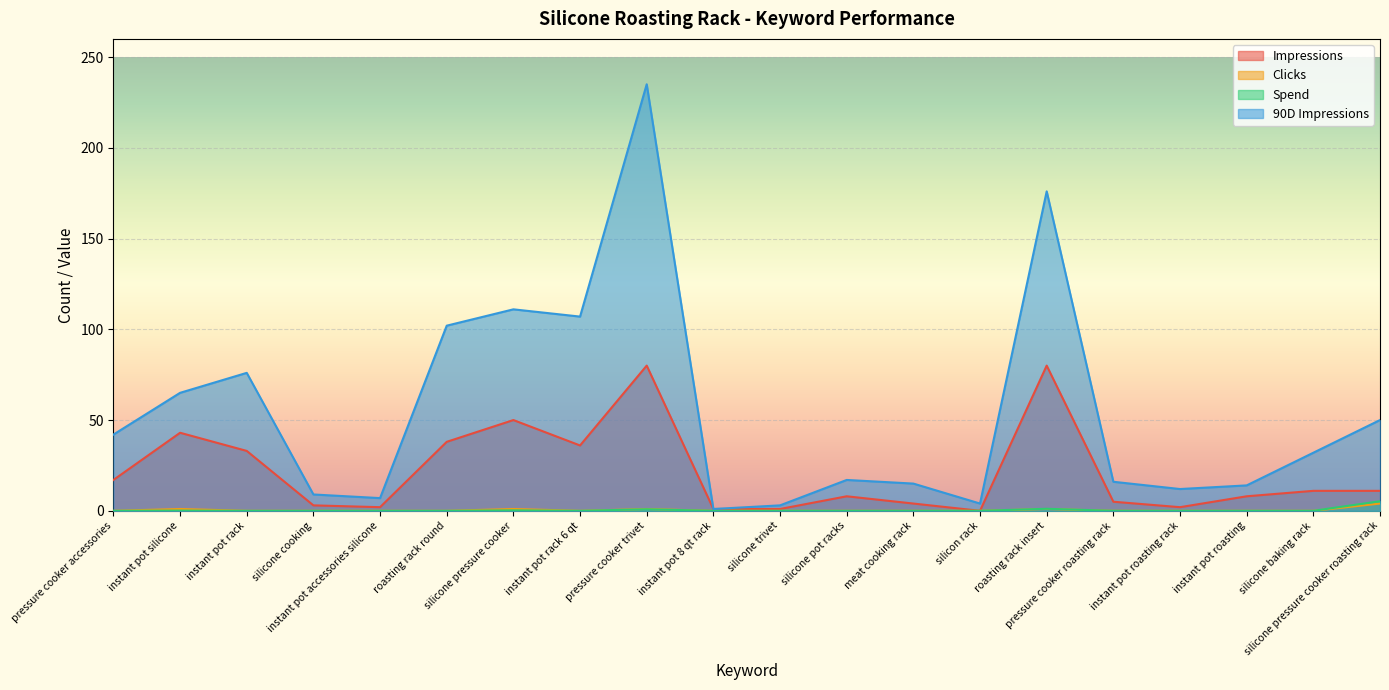

Reading left to right, transcribe all the data shown in this chart.

Impressions: pressure cooker accessories=17.0	instant pot silicone=43.0	instant pot rack=33.0	silicone cooking=3.0	instant pot accessories silicone=2.0	roasting rack round=38.0	silicone pressure cooker=50.0	instant pot rack 6 qt=36.0	pressure cooker trivet=80.0	instant pot 8 qt rack=1.0	silicone trivet=1.0	silicone pot racks=8.0	meat cooking rack=4.0	silicon rack=0.0	roasting rack insert=80.0	pressure cooker roasting rack=5.0	instant pot roasting rack=2.0	instant pot roasting=8.0	silicone baking rack=11.0	silicone pressure cooker roasting rack=11.0
Clicks: pressure cooker accessories=0.0	instant pot silicone=1.0	instant pot rack=0.0	silicone cooking=0.0	instant pot accessories silicone=0.0	roasting rack round=0.0	silicone pressure cooker=1.0	instant pot rack 6 qt=0.0	pressure cooker trivet=1.0	instant pot 8 qt rack=0.0	silicone trivet=0.0	silicone pot racks=0.0	meat cooking rack=0.0	silicon rack=0.0	roasting rack insert=1.0	pressure cooker roasting rack=0.0	instant pot roasting rack=0.0	instant pot roasting=0.0	silicone baking rack=0.0	silicone pressure cooker roasting rack=4.0
Spend: pressure cooker accessories=0.0	instant pot silicone=0.1	instant pot rack=0.0	silicone cooking=0.0	instant pot accessories silicone=0.0	roasting rack round=0.0	silicone pressure cooker=0.2	instant pot rack 6 qt=0.0	pressure cooker trivet=0.9	instant pot 8 qt rack=0.0	silicone trivet=0.0	silicone pot racks=0.0	meat cooking rack=0.0	silicon rack=0.0	roasting rack insert=1.1	pressure cooker roasting rack=0.0	instant pot roasting rack=0.0	instant pot roasting=0.0	silicone baking rack=0.0	silicone pressure cooker roasting rack=5.3
90D Impressions: pressure cooker accessories=42.0	instant pot silicone=65.0	instant pot rack=76.0	silicone cooking=9.0	instant pot accessories silicone=7.0	roasting rack round=102.0	silicone pressure cooker=111.0	instant pot rack 6 qt=107.0	pressure cooker trivet=235.0	instant pot 8 qt rack=1.0	silicone trivet=3.0	silicone pot racks=17.0	meat cooking rack=15.0	silicon rack=4.0	roasting rack insert=176.0	pressure cooker roasting rack=16.0	instant pot roasting rack=12.0	instant pot roasting=14.0	silicone baking rack=32.0	silicone pressure cooker roasting rack=50.0